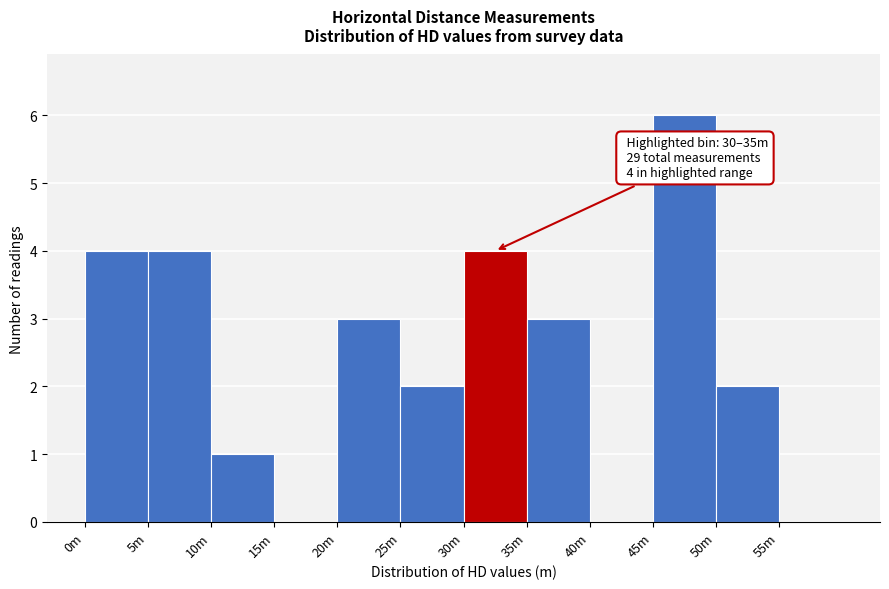

Reading left to right, list all the values displayed in this chart.

0m=4	5m=4	10m=1	15m=0	20m=3	25m=2	30m=4	35m=3	40m=0	45m=6	50m=2	55m=0